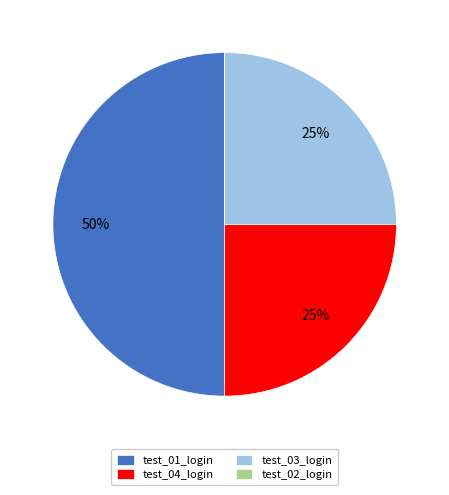

To the nearest percent, what is the difference between the largest and smallest slice percentages?

50%